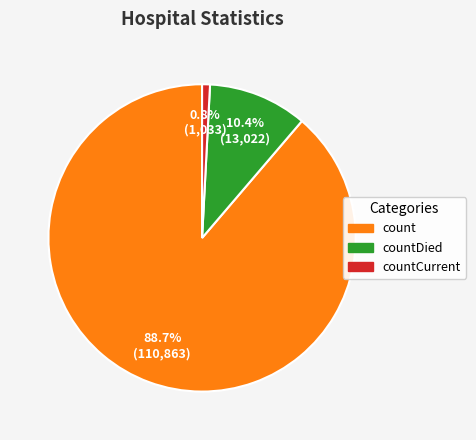

Between countCurrent and countDied, which is larger?

countDied